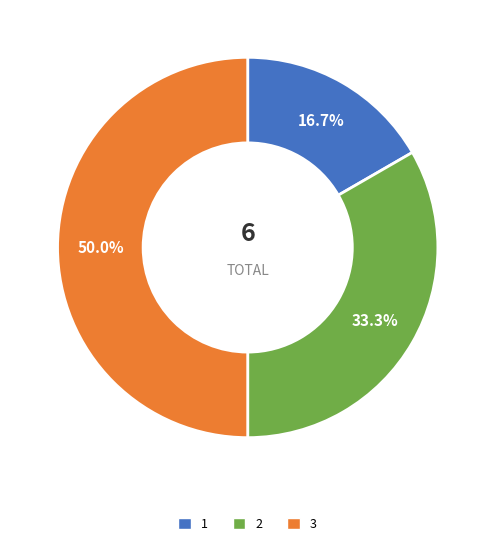

What percentage is the 3 slice, to the nearest percent?

50%